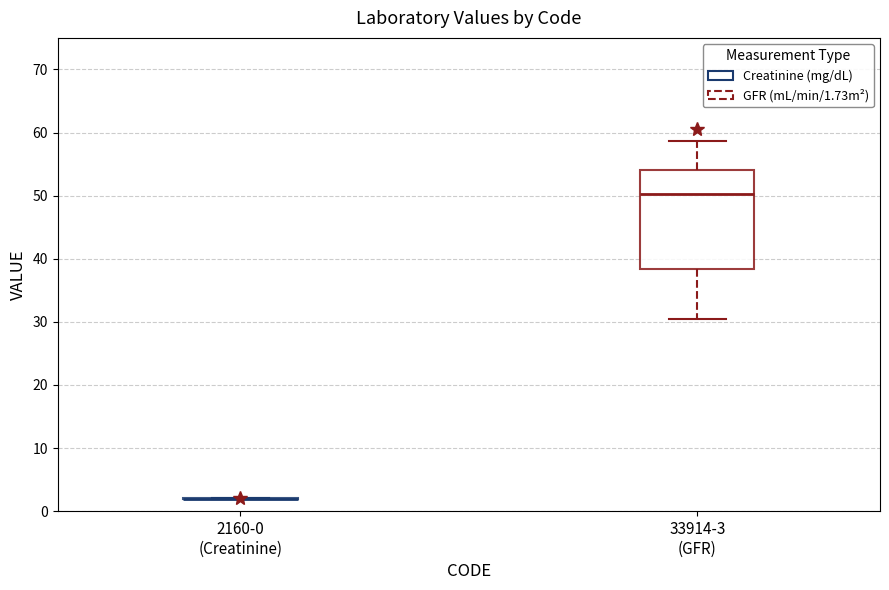

Where does the median line of the box for 33914-3 (GFR) sit on the y-axis? The values are not printed on the chart, so give them approximately, as read against the axis.

50